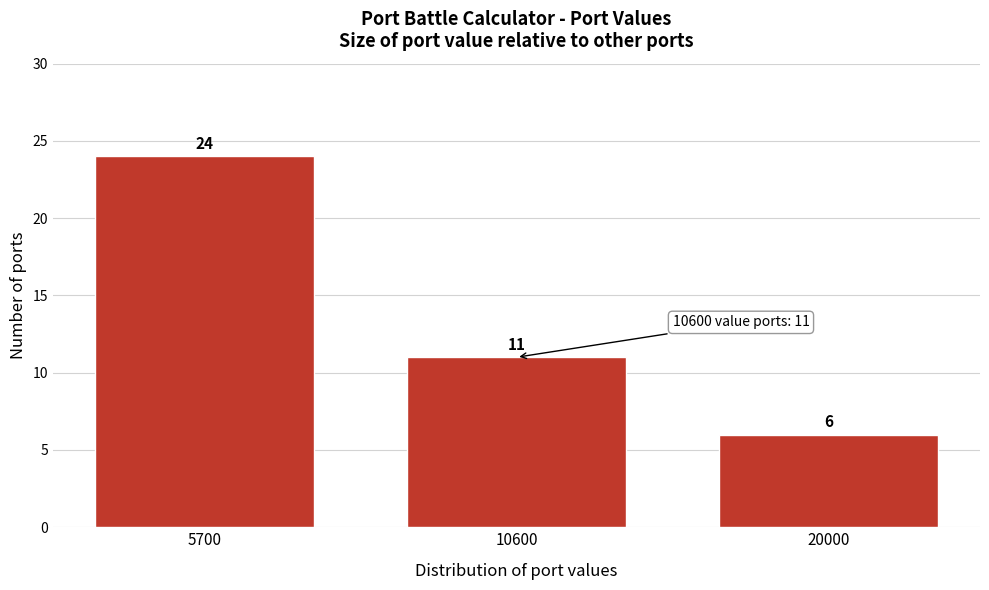

Reading left to right, transcribe all the data shown in this chart.

24	11	6